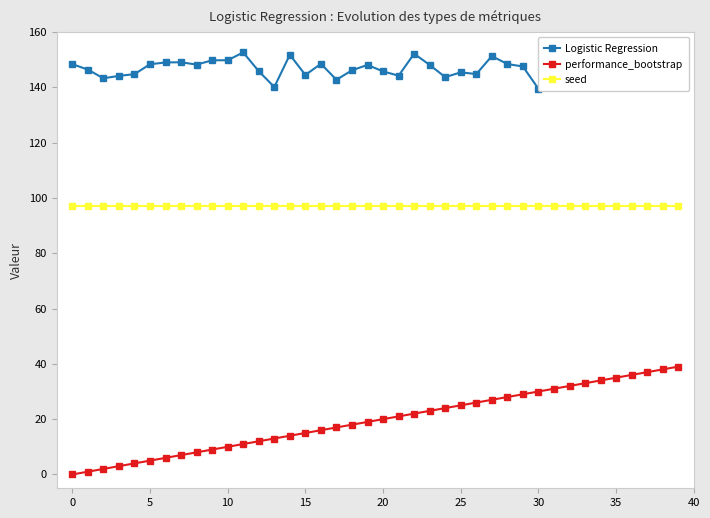

True or false: seed and Logistic Regression cross at least once.

False